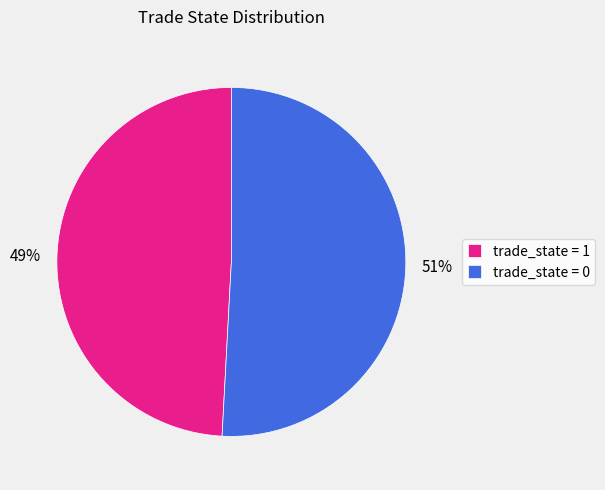

What percentage is the trade_state = 1 slice, to the nearest percent?

49%